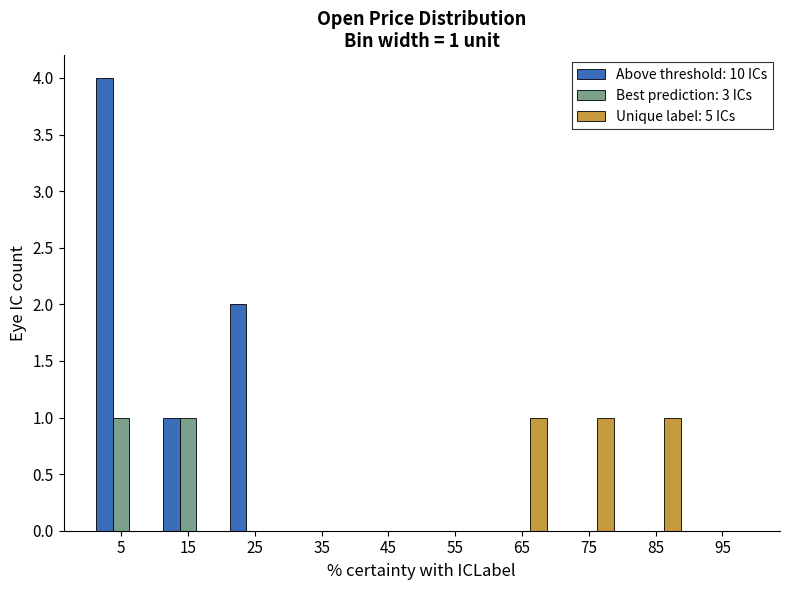

What is the difference between the Above threshold: 10 ICs values at 5 and 45?

4